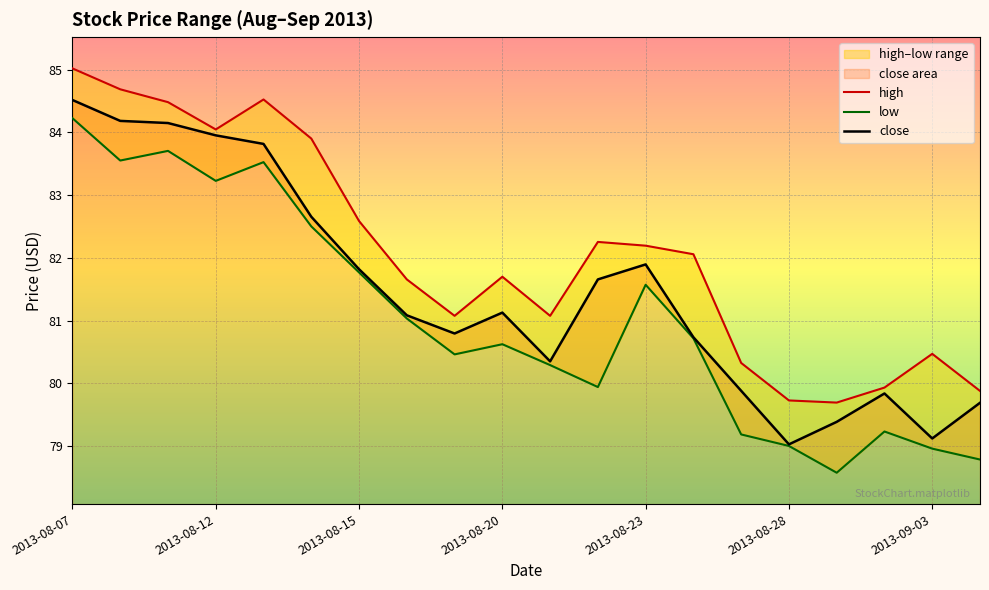

What is the minimum value for close?

79.0